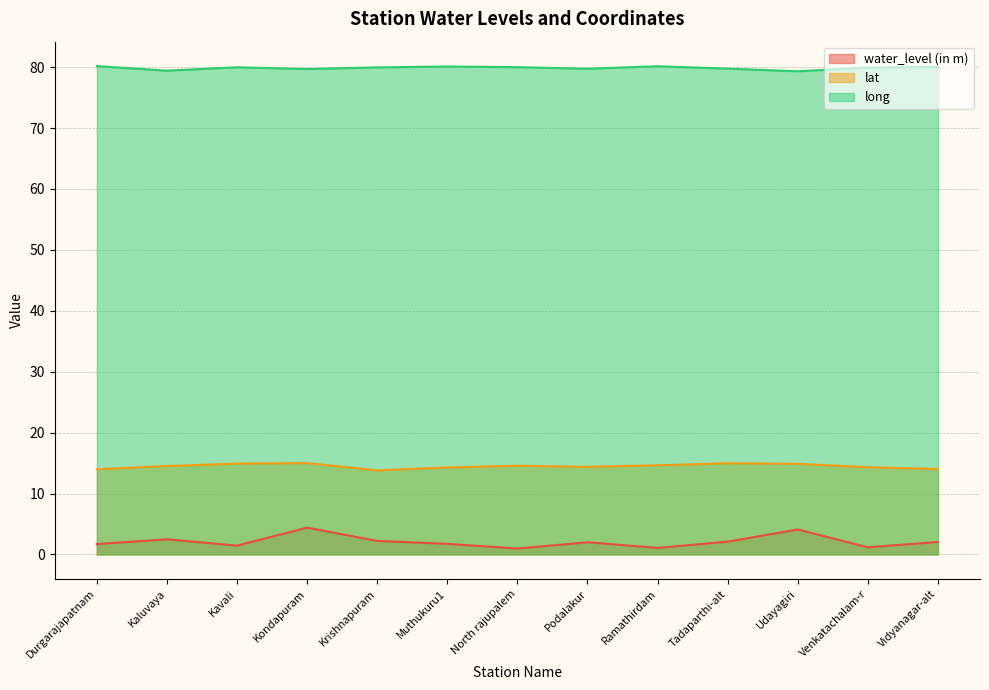

Does the chart display data point markers on the line(s)?

No